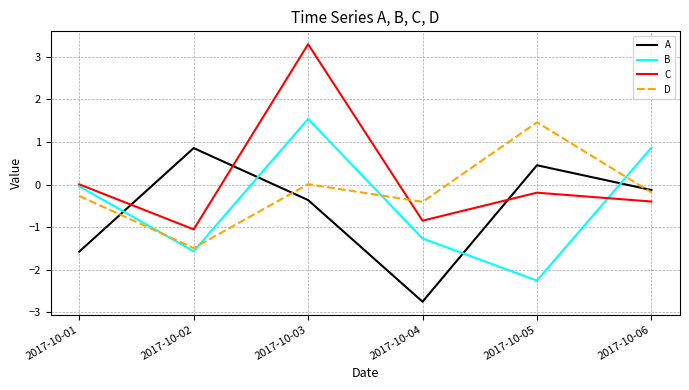

What is the spread (max minus min) of values at 2017-10-01?

1.6